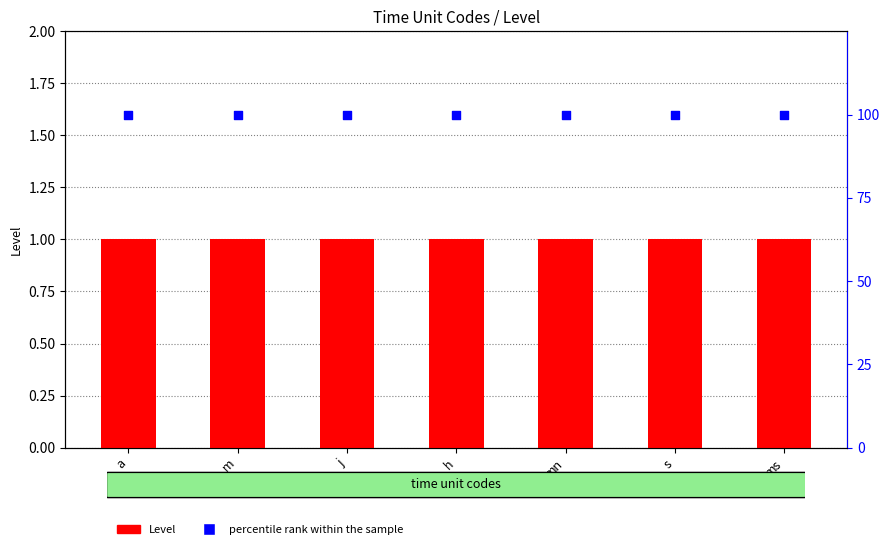

What is the total value across all series at a?

101